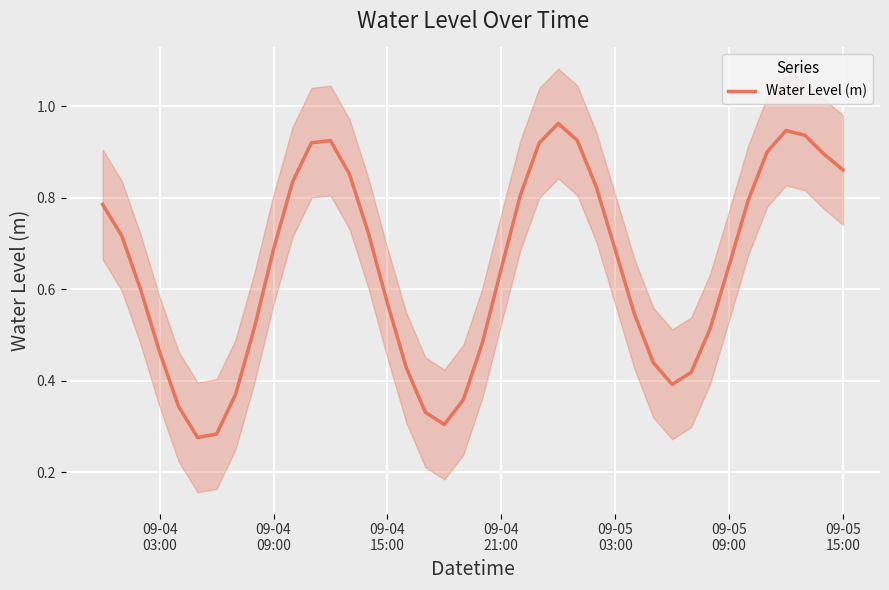

What is the sum of the values at 27 and 09-04
09:00?

1.4